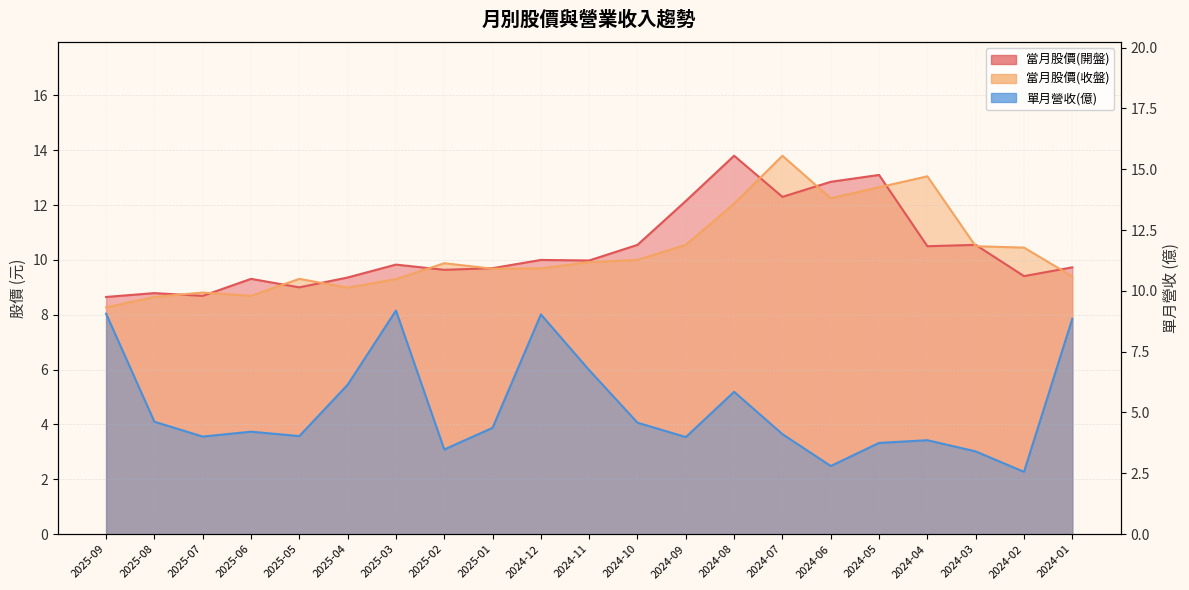

Does the chart display data point markers on the line(s)?

No